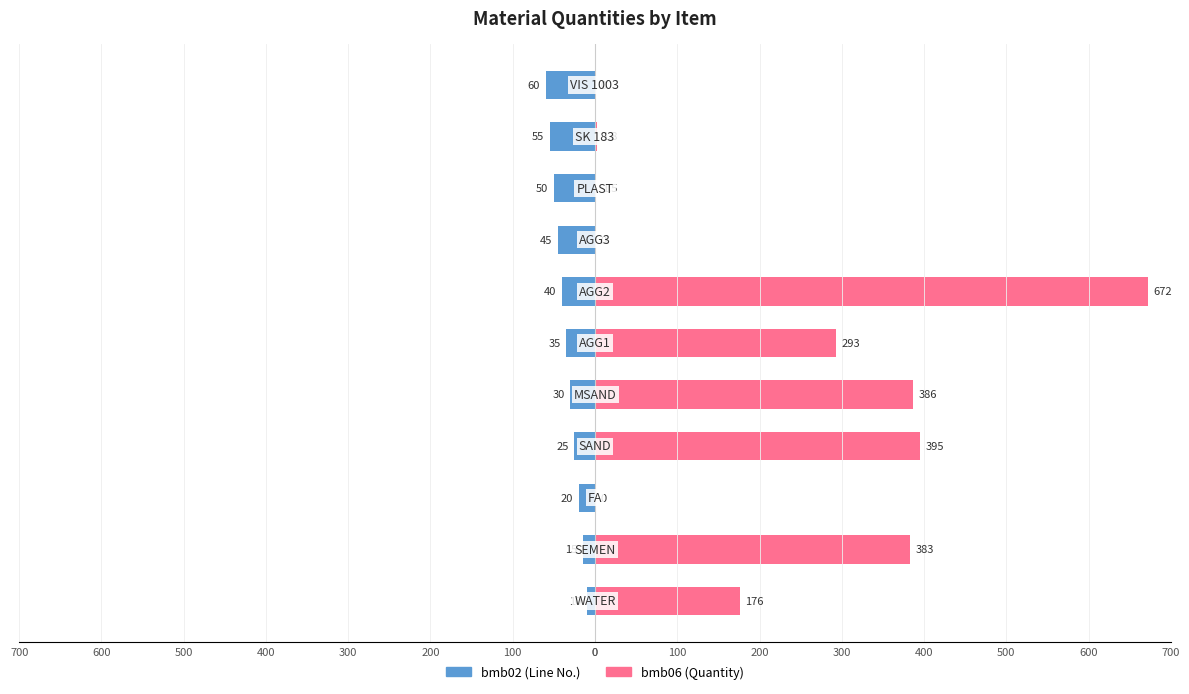

How many values in the bmb02 series are below -35?

5